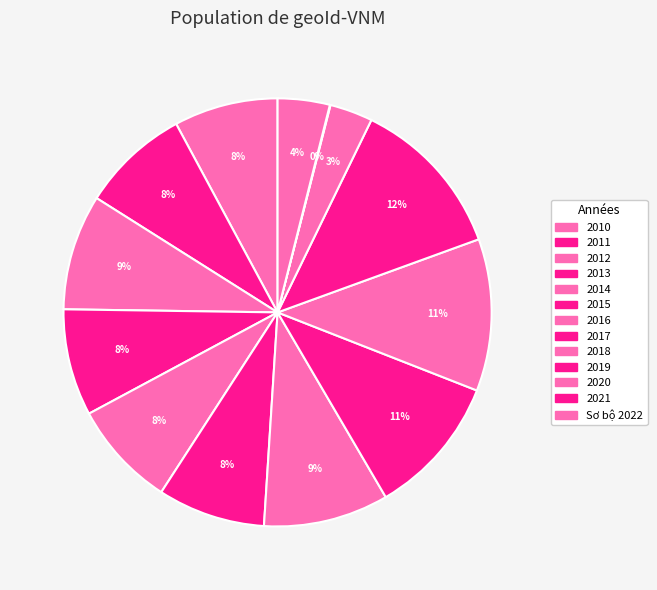

Which category has the smallest portion of the pie?

2021